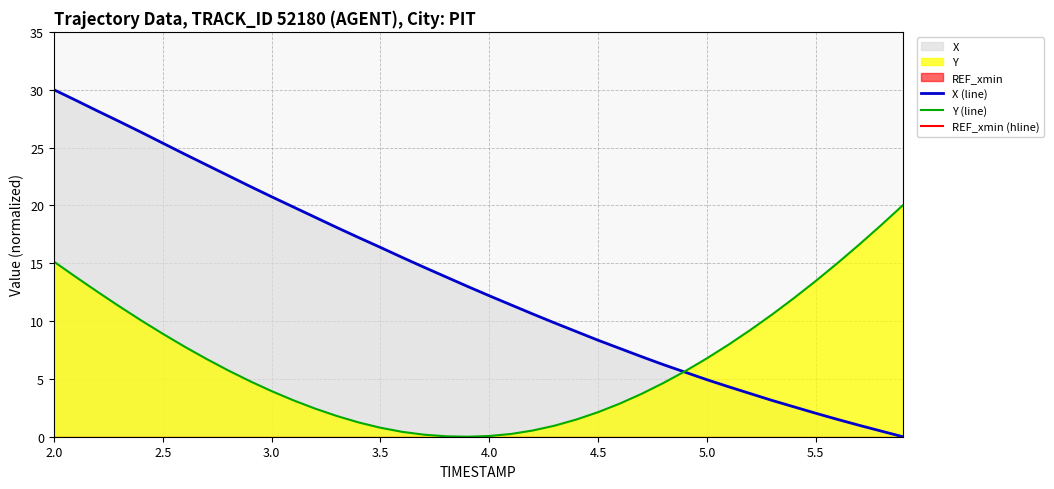

At which label does X reach its minimum?

5.9